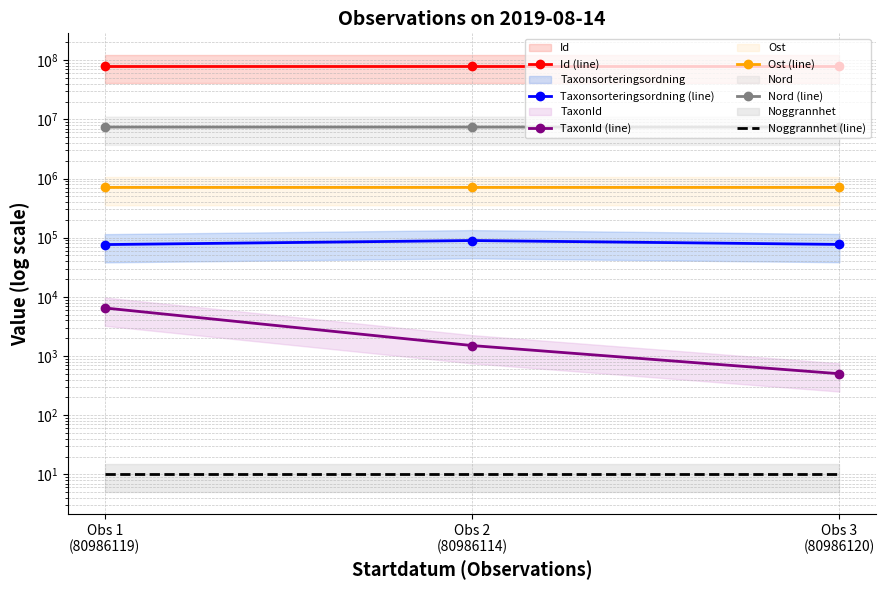

Rank the categories by Id (line) value from lowest to highest.

Obs 2
(80986114), Obs 1
(80986119), Obs 3
(80986120)